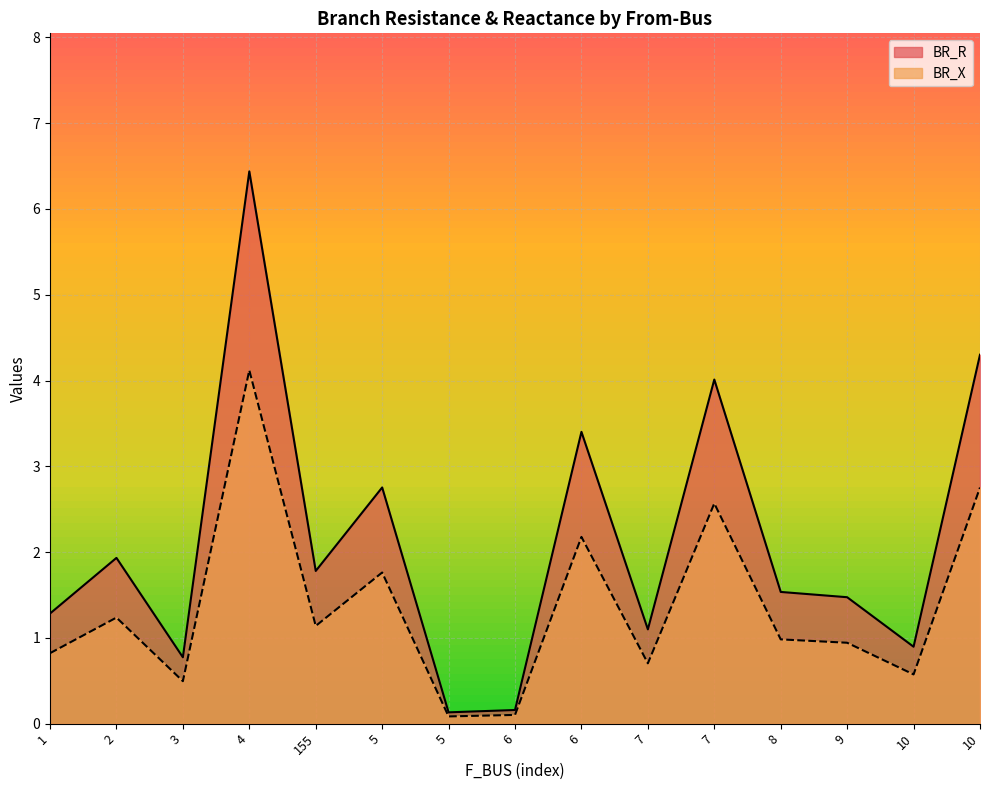

At which category is the sum across all series the highest?

4